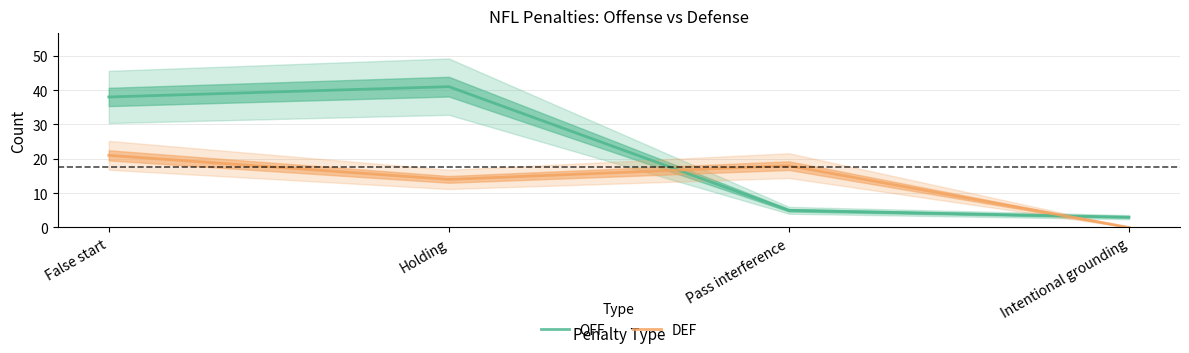

What are all the series names shown in the legend?

OFF, DEF